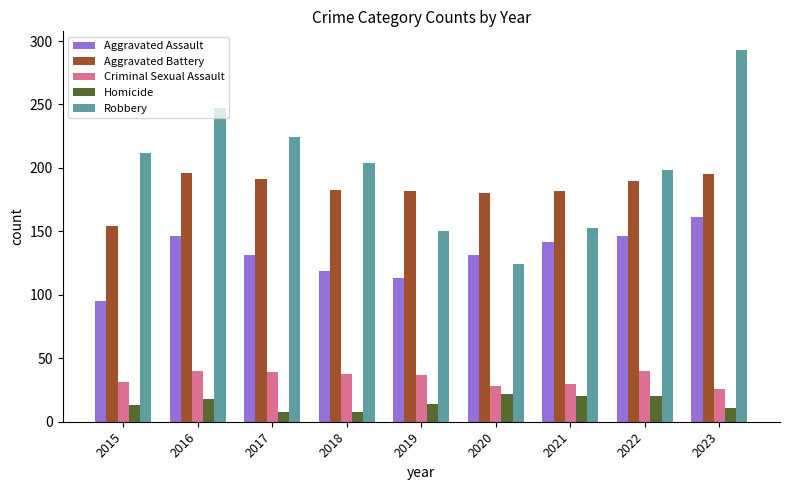

Between 2016 and 2018, which series saw the biggest shift?

Robbery